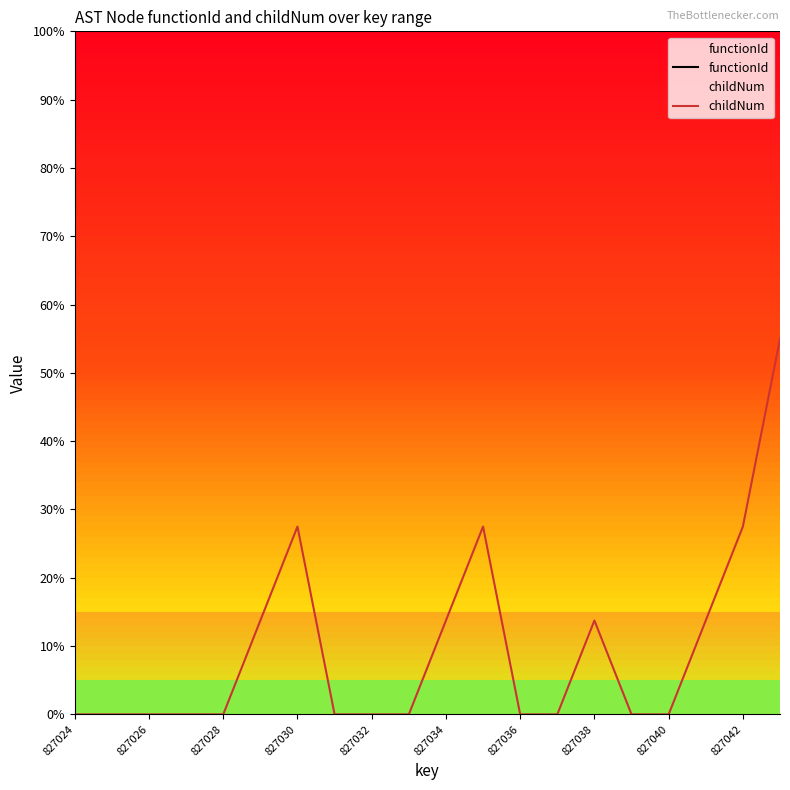

List the series in order of their overall mean, lowest first.

childNum, functionId